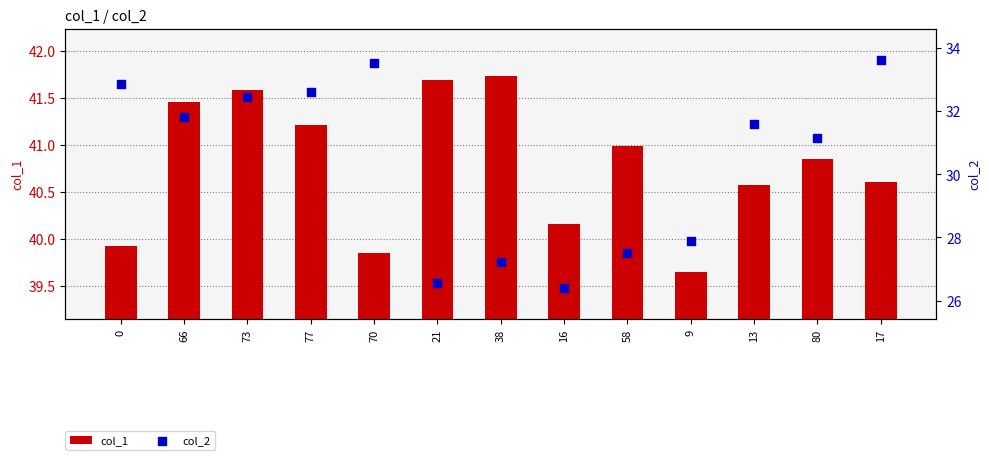

Which series contains the lowest Y value?

col_2